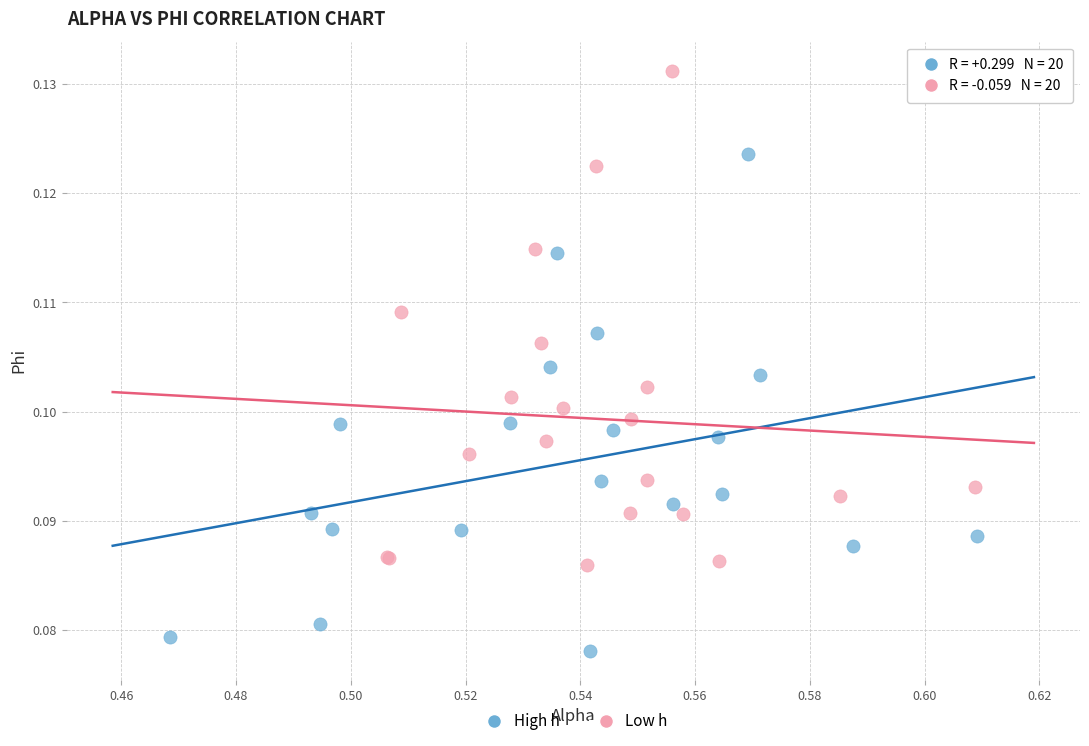

Which series contains the highest Y value?

Low h